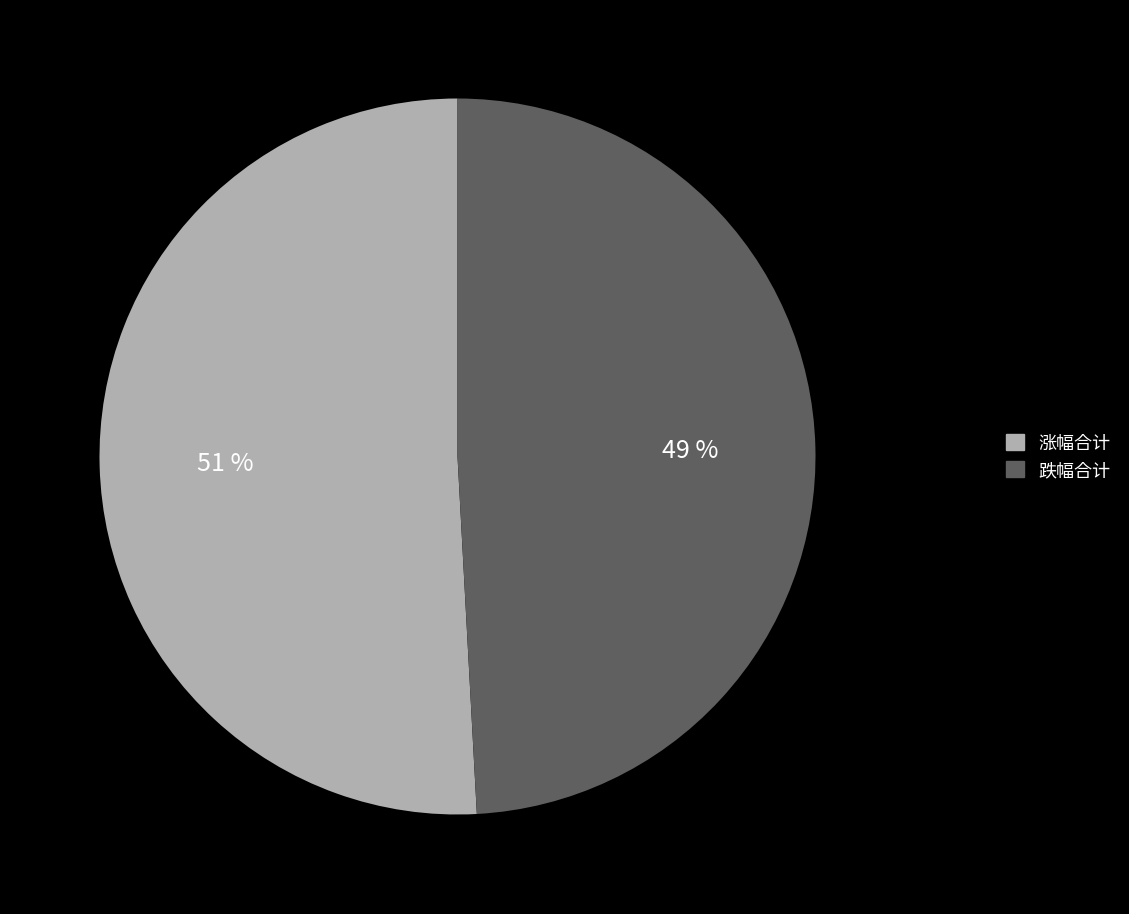

What is the smallest slice in the pie chart?

跌幅合计